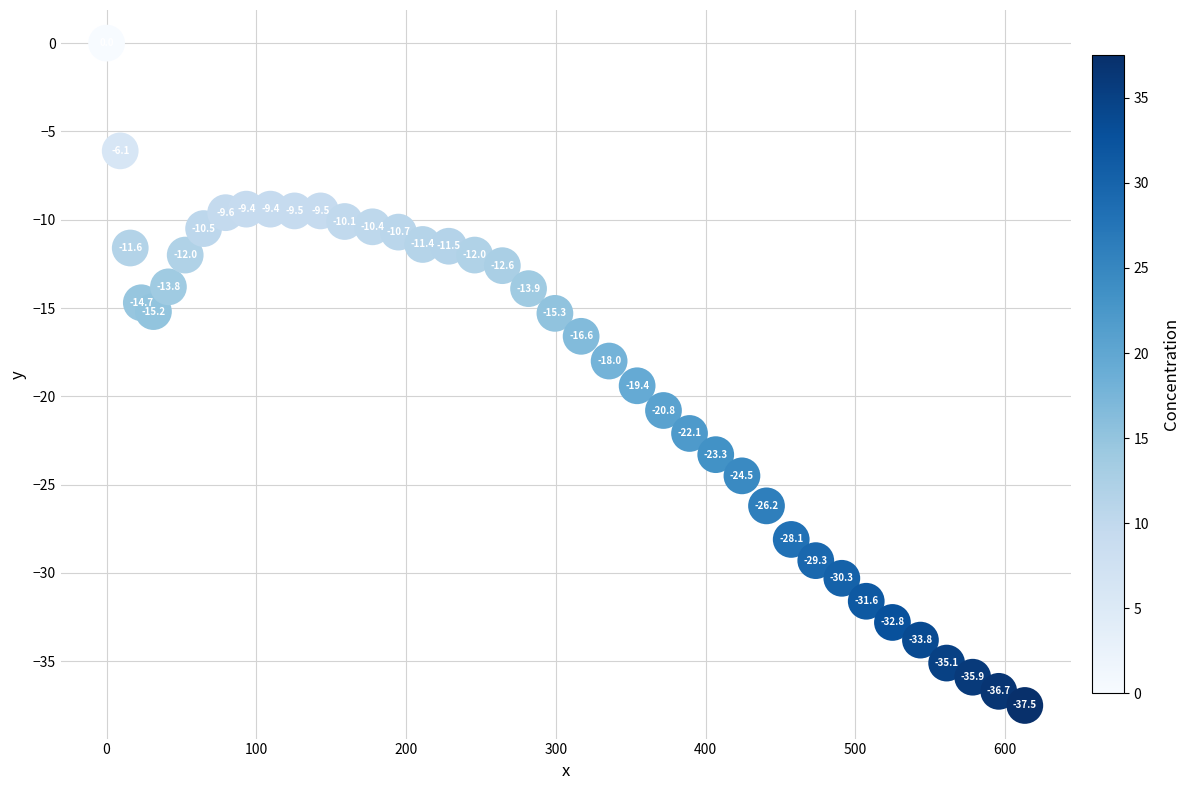

What Y value in the scatter plot is closest to -18?

-18.0